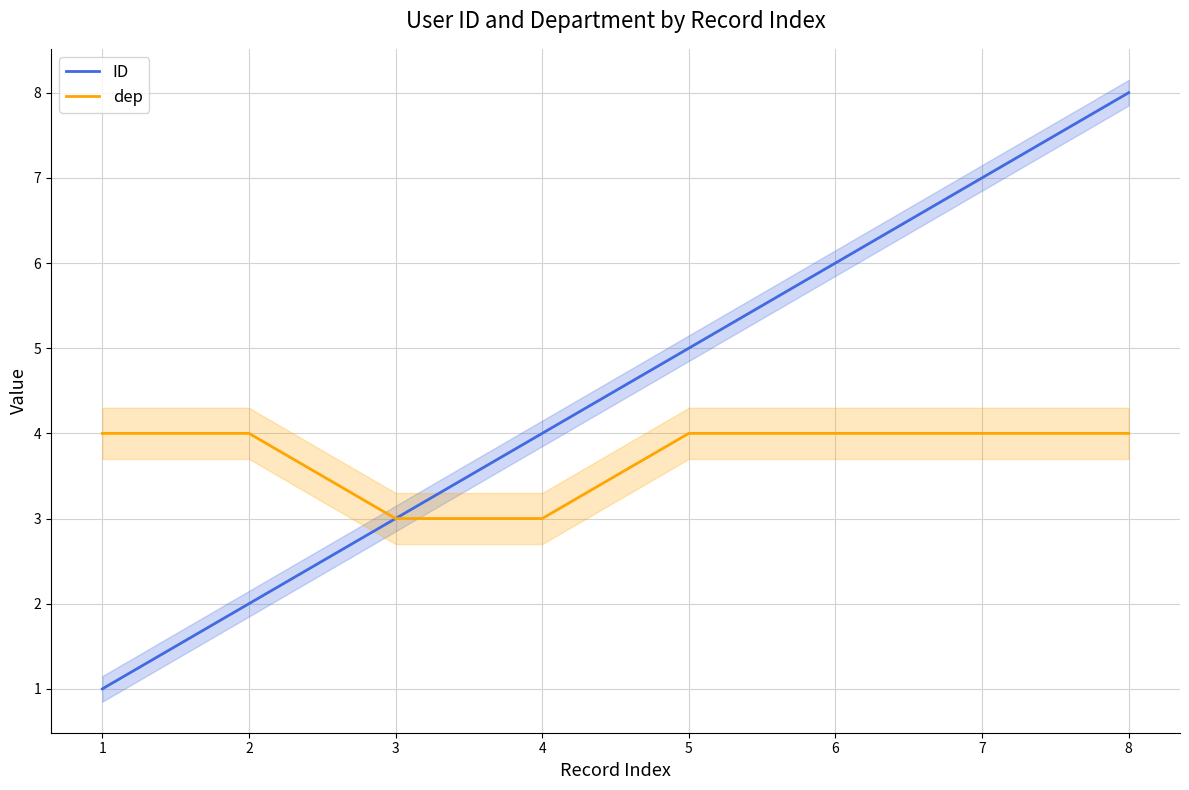

How many lines are shown in the chart?

2